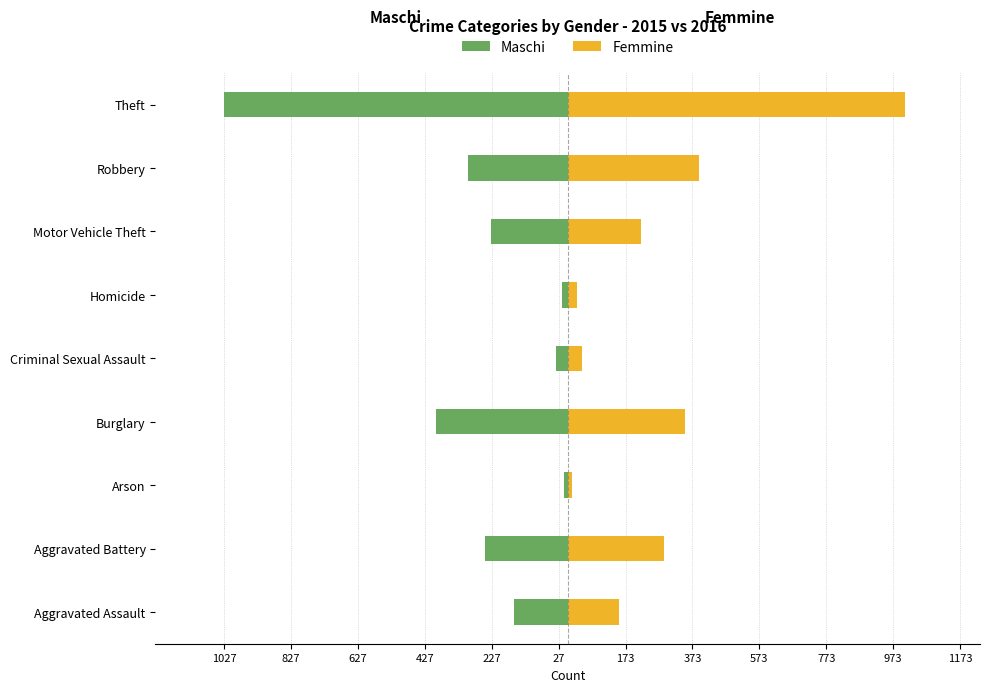

What is the difference between the highest and lowest values at Robbery?

691